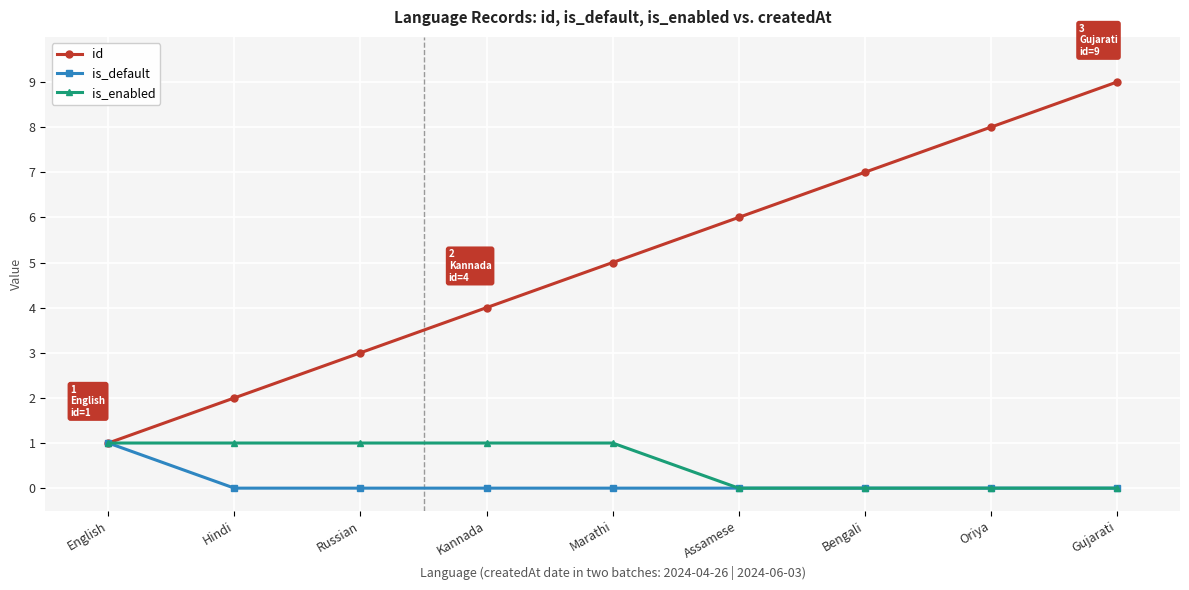

At which label does is_default reach its peak?

English